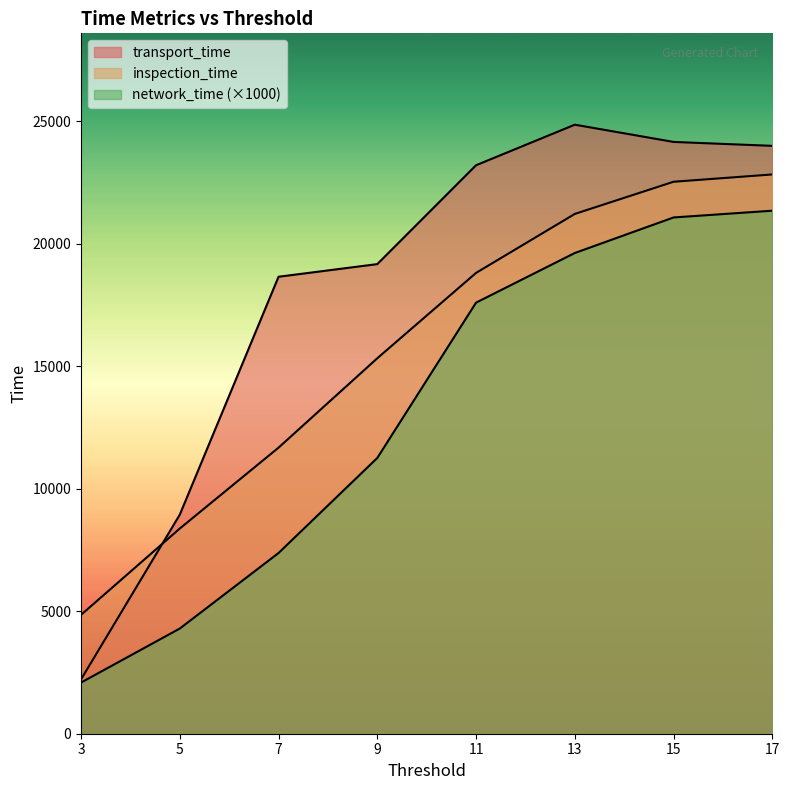

The value of inspection_time at 7 is 11681.0. True or false?

True